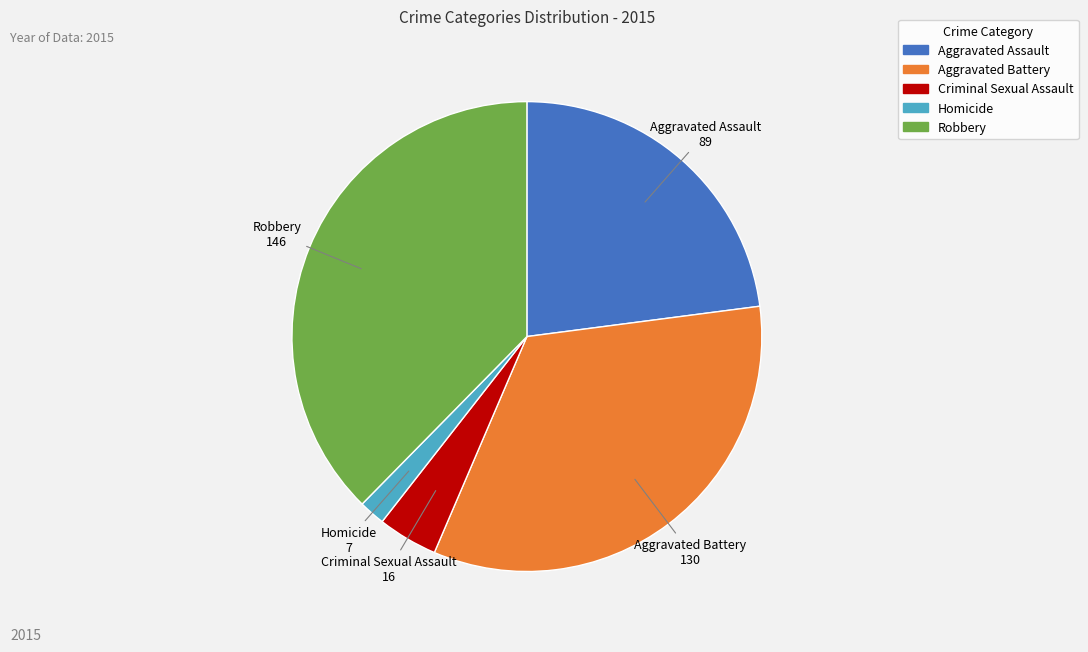

Is there a majority slice in this chart?

No